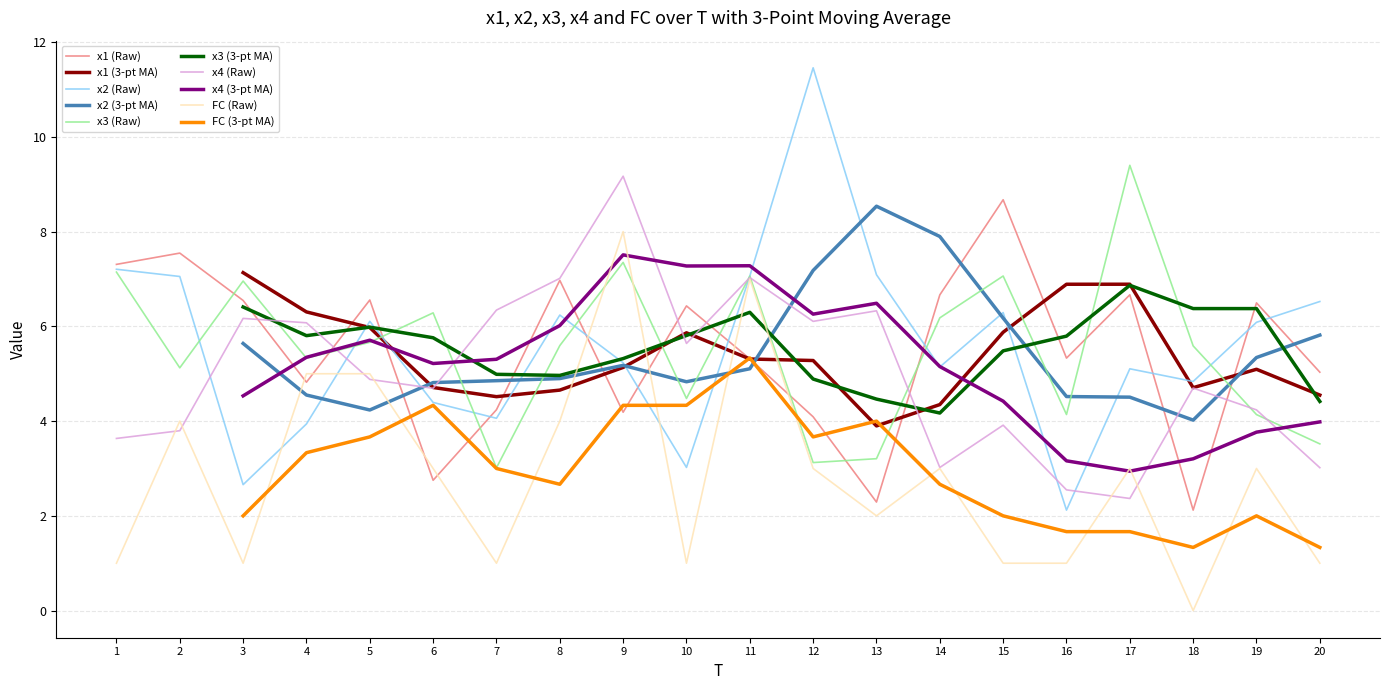

What is the maximum value for x4?

9.2